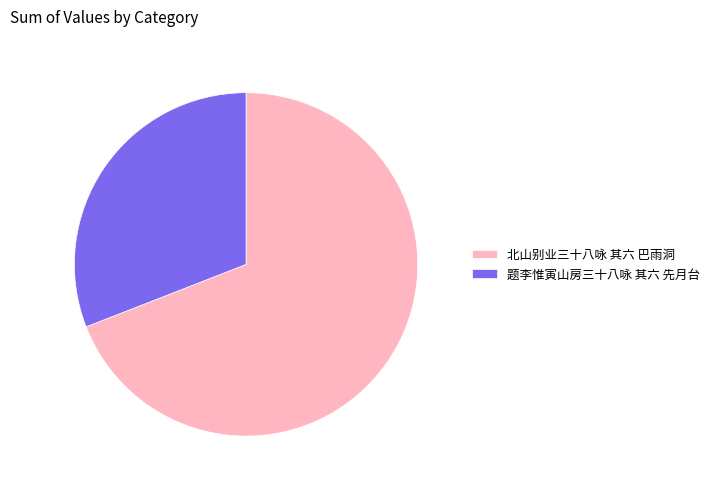

How many slices are in this pie chart?

2